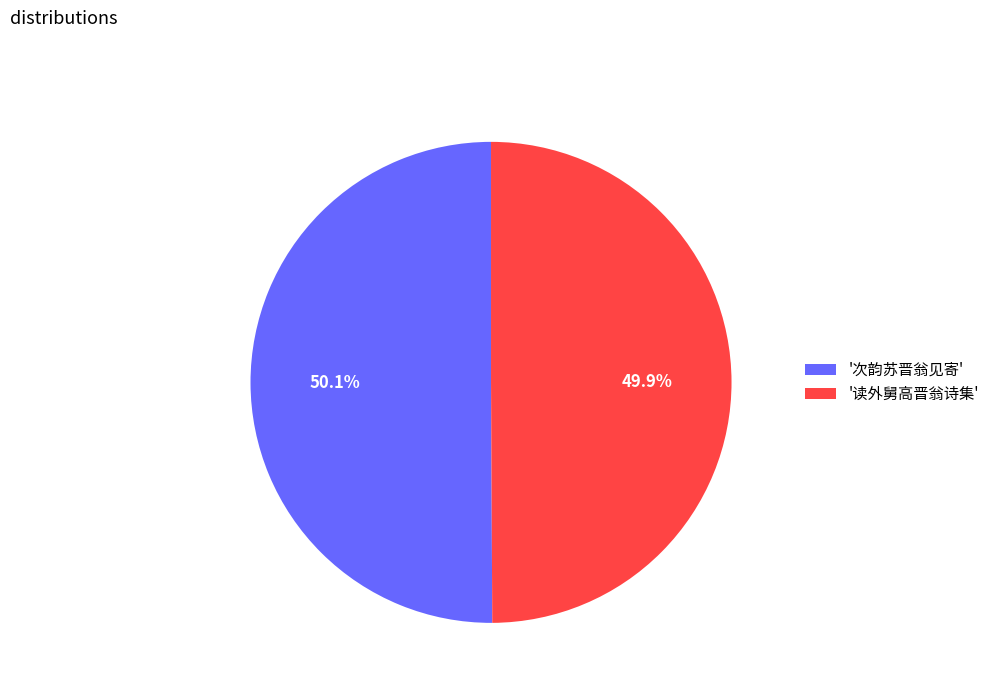

Is the sum of '次韵苏晋翁见寄' and '读外舅高晋翁诗集' greater than half?

Yes